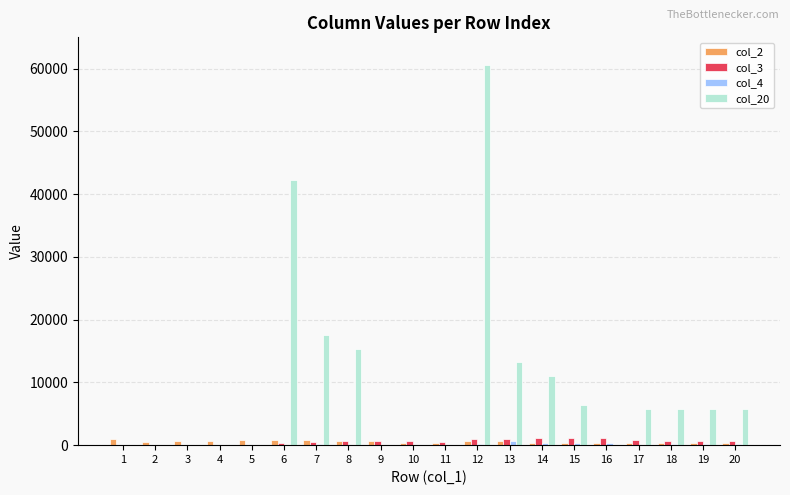

What is the maximum value shown in the chart?

60600